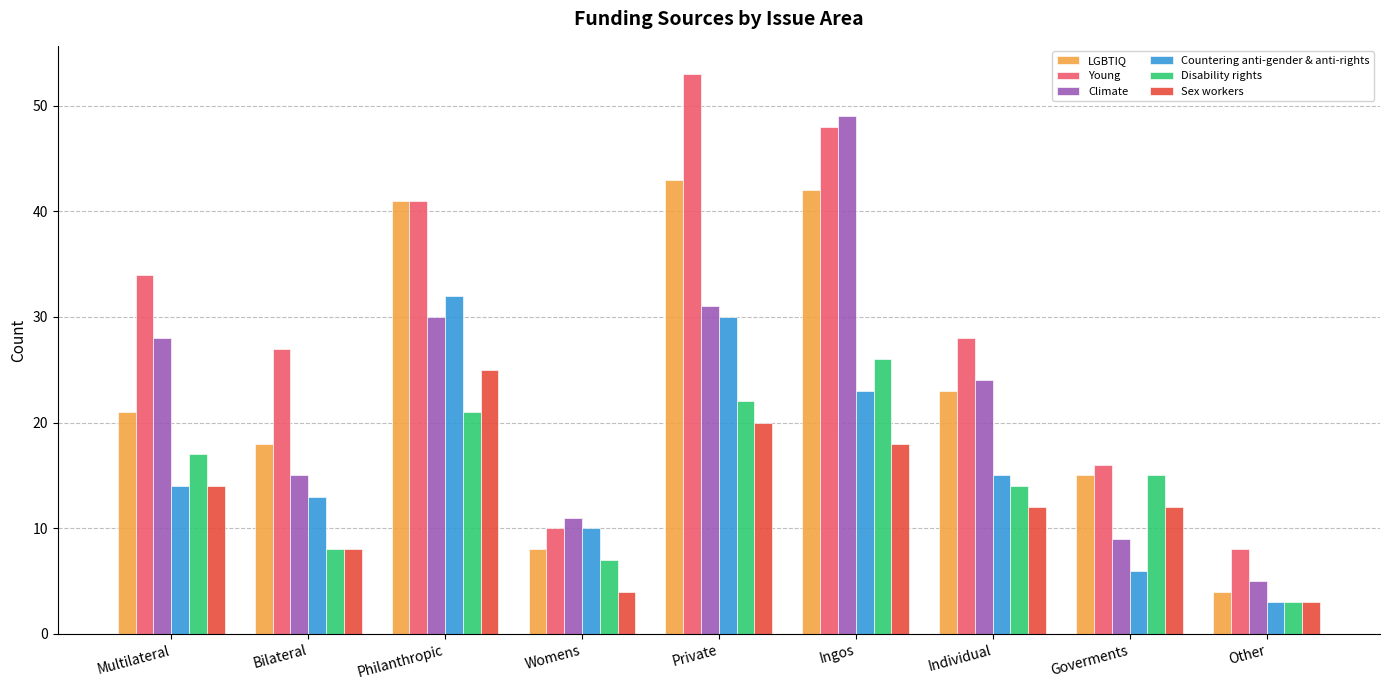

How many bars are there in total?

54